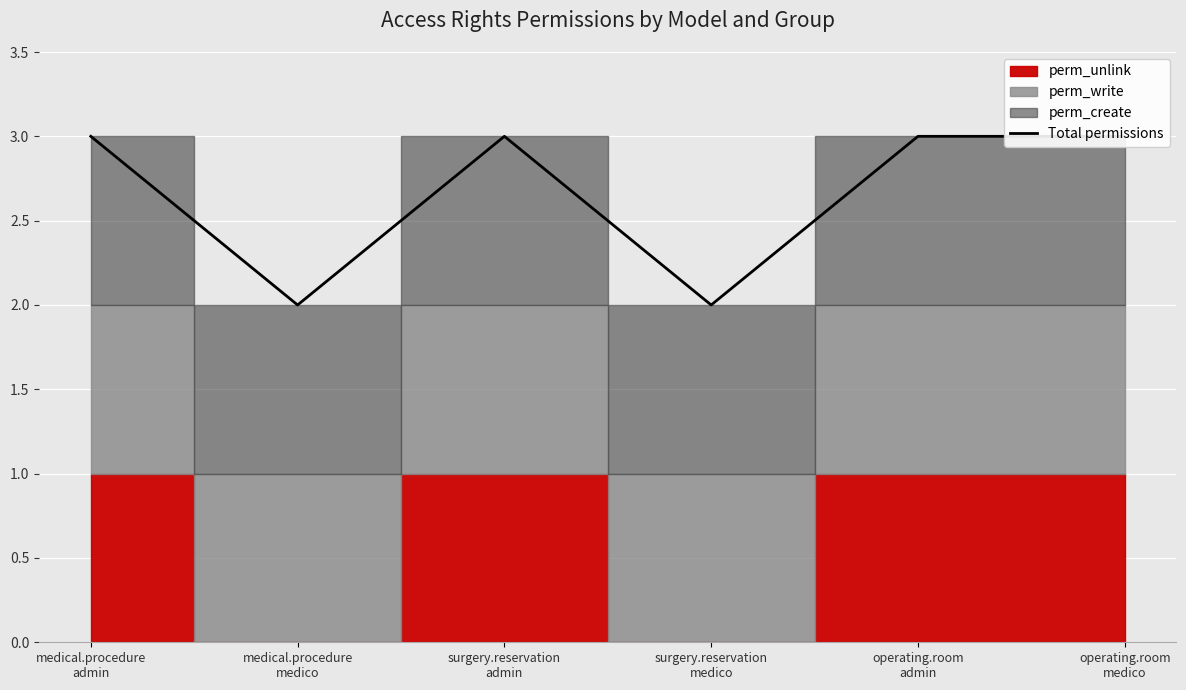

What is the difference between the values at medical.procedure
admin and medical.procedure
medico?

1